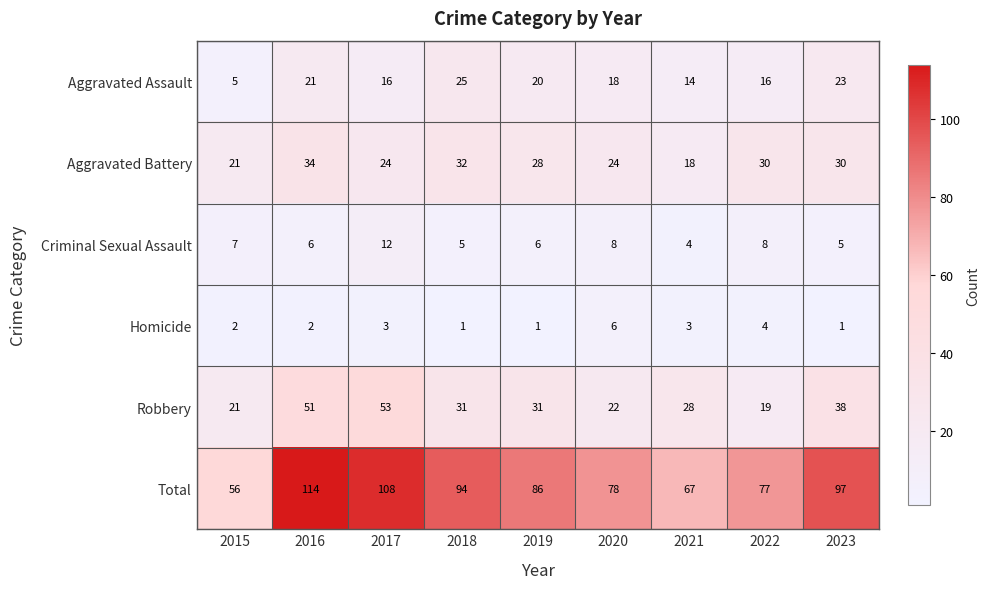

At which category is the sum across all series the highest?

2016